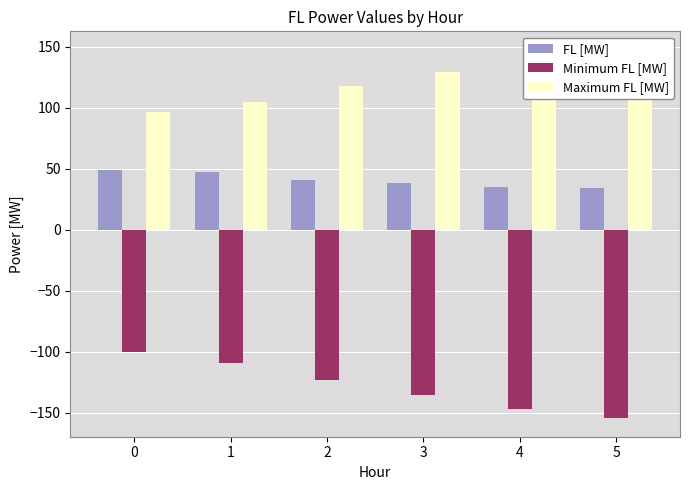

What is the difference between the second highest and minimum values in the FL [MW] series?

13.0